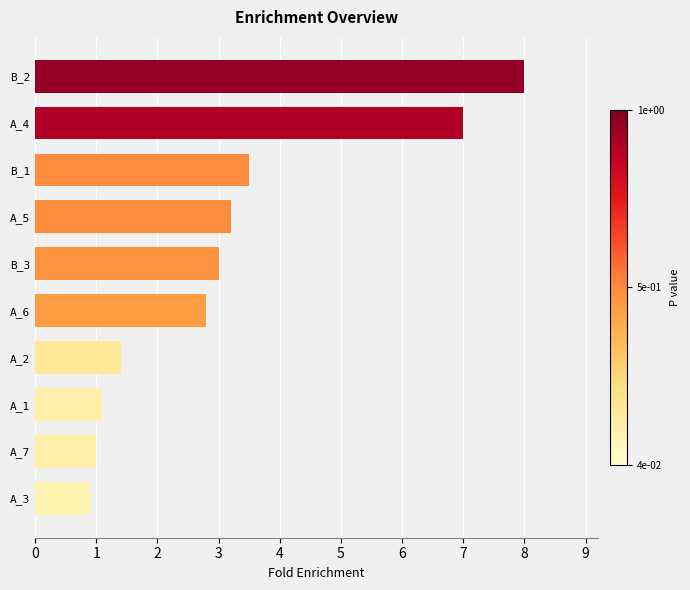

The value at A_7 is 1.0. True or false?

True